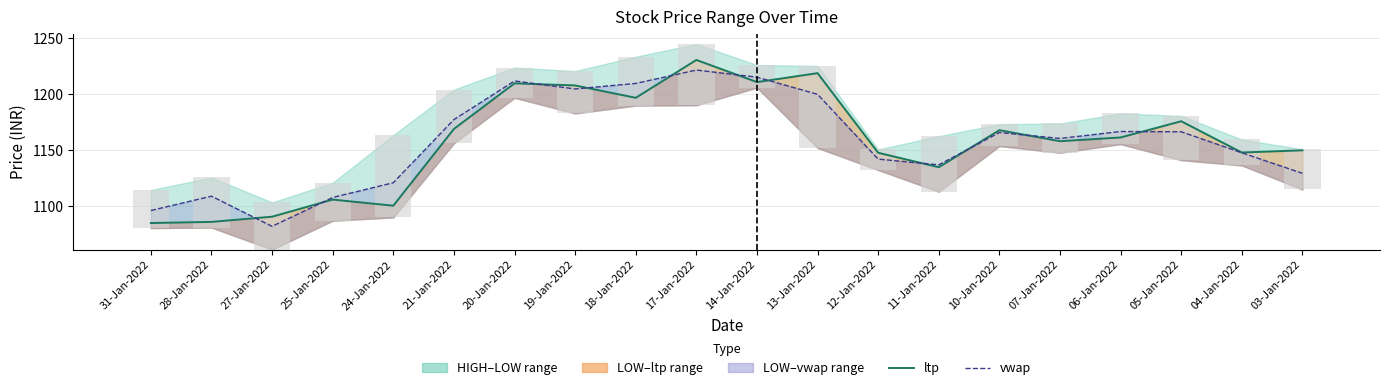

The value of ltp (close) at 14-Jan-2022 is 2117.6. True or false?

False